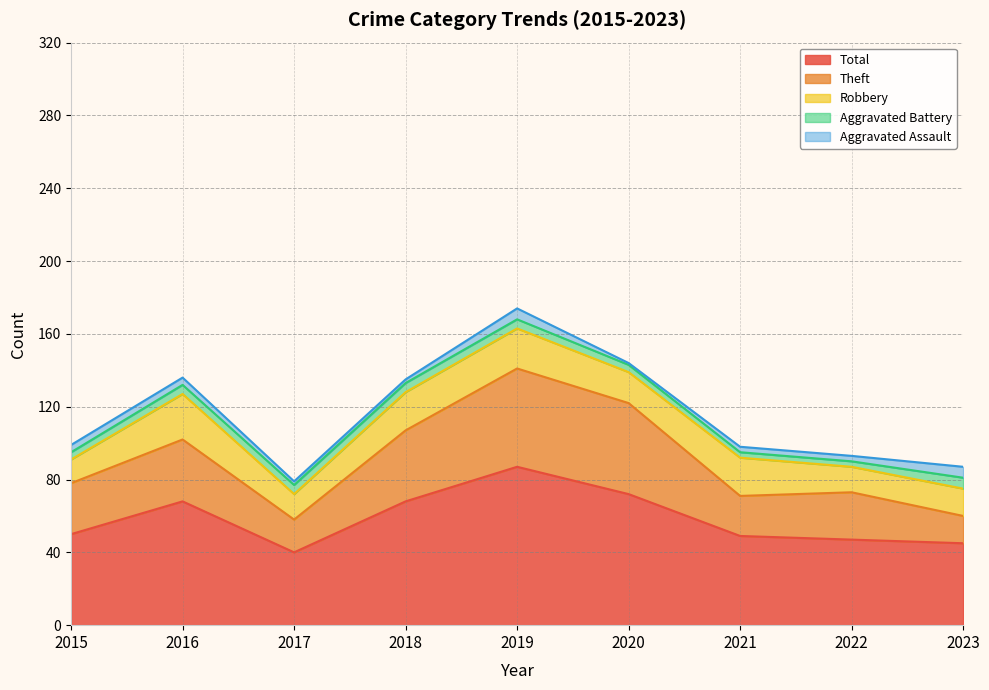

Where does the Theft series first go above 28?

2016